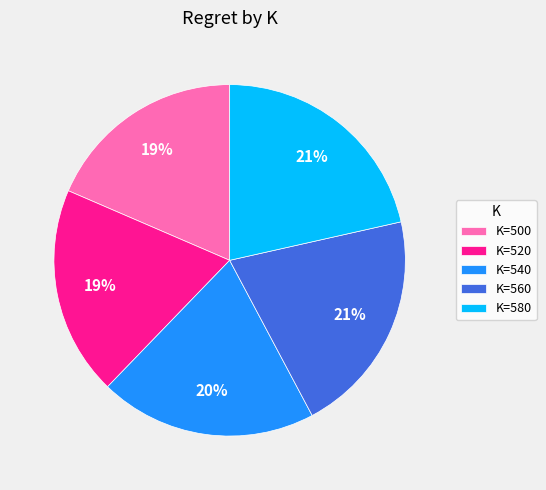

How many slices are in this pie chart?

5